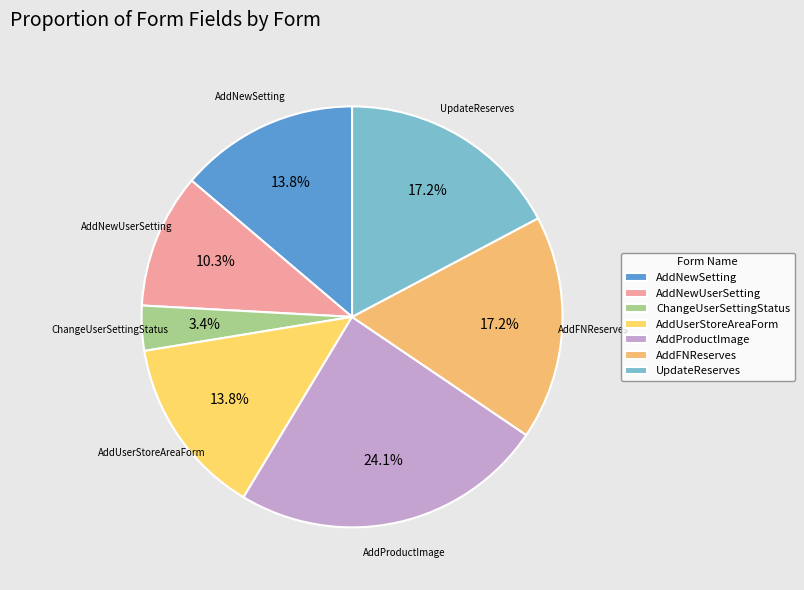

To the nearest percent, what is the difference between the largest and smallest slice percentages?

21%